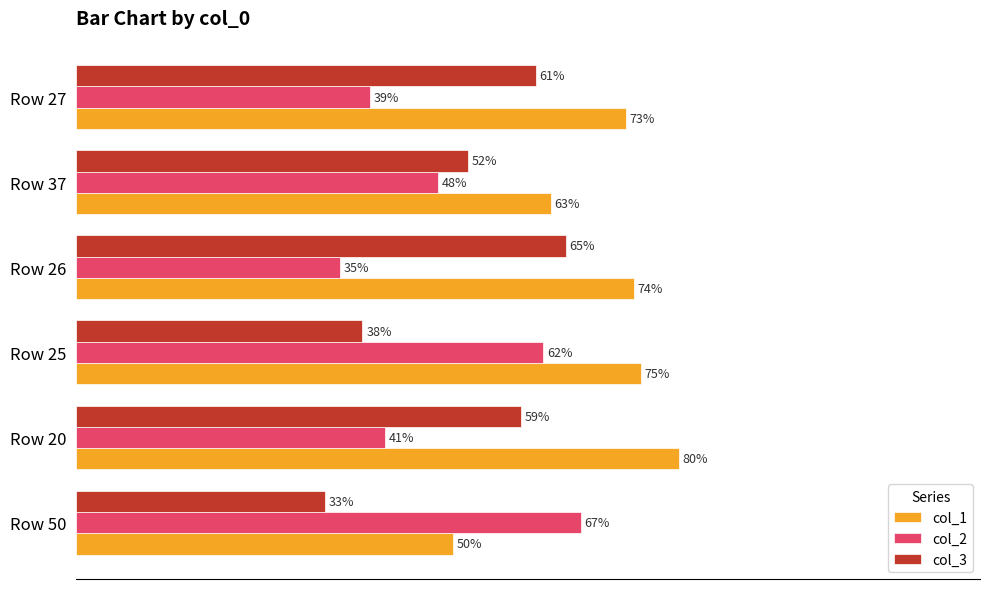

List the labels in order of col_3 value, smallest first.

Row 50, Row 25, Row 37, Row 20, Row 27, Row 26